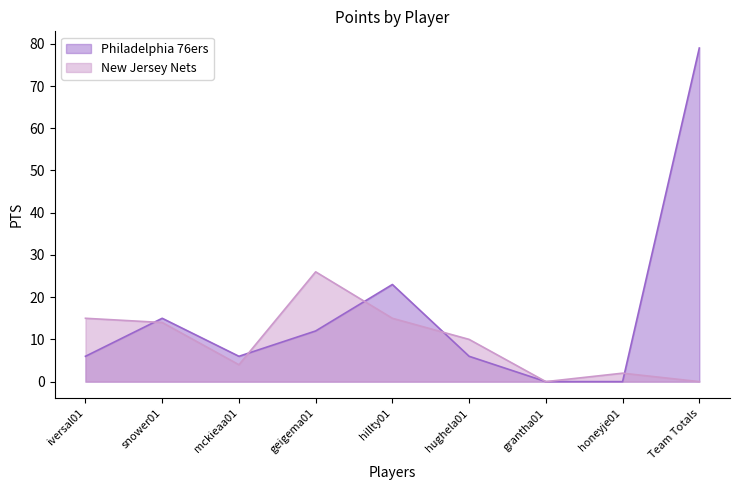

What are all the series names shown in the legend?

Philadelphia 76ers, New Jersey Nets